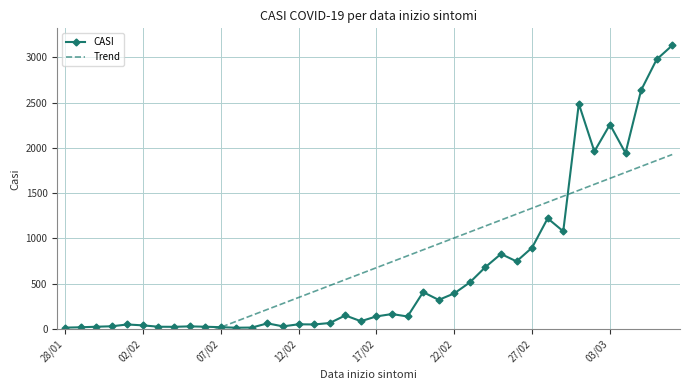

True or false: CASI has more than 2 points higher than both neighbors.

True